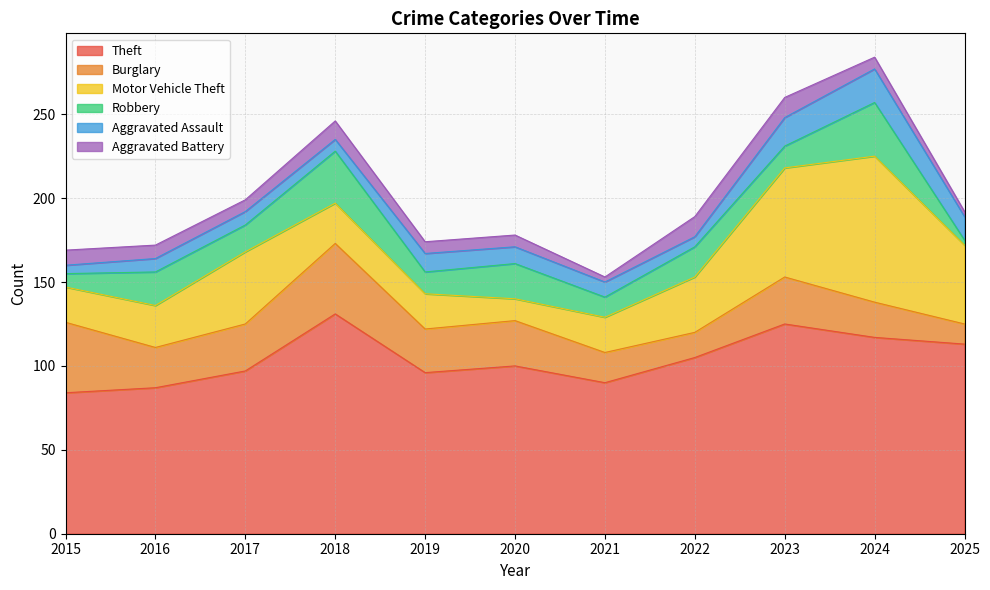

Reading right to left, list all the values displayed in this chart.

Theft: 2025=113	2024=117	2023=125	2022=105	2021=90	2020=100	2019=96	2018=131	2017=97	2016=87	2015=84
Burglary: 2025=12	2024=21	2023=28	2022=15	2021=18	2020=27	2019=26	2018=42	2017=28	2016=24	2015=42
Motor Vehicle Theft: 2025=47	2024=87	2023=65	2022=33	2021=21	2020=13	2019=21	2018=24	2017=43	2016=25	2015=21
Robbery: 2025=3	2024=32	2023=13	2022=18	2021=12	2020=21	2019=13	2018=31	2017=16	2016=20	2015=8
Aggravated Assault: 2025=14	2024=20	2023=17	2022=6	2021=9	2020=10	2019=11	2018=7	2017=8	2016=8	2015=5
Aggravated Battery: 2025=3	2024=7	2023=12	2022=12	2021=3	2020=7	2019=7	2018=11	2017=7	2016=8	2015=9